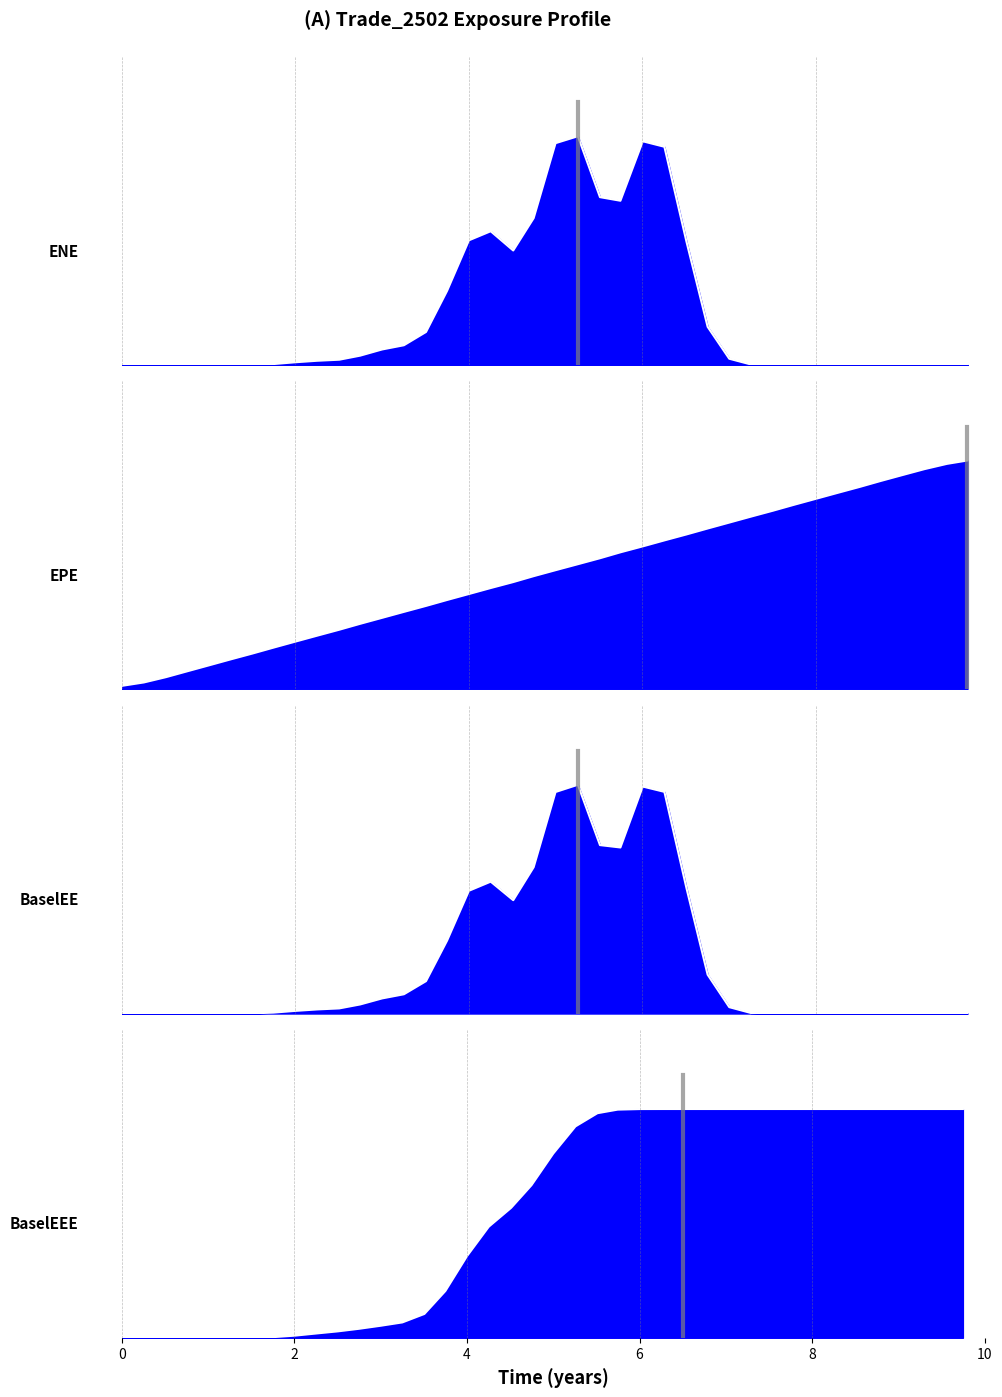

The ENE series shows 1.1 at 34. True or false?

False